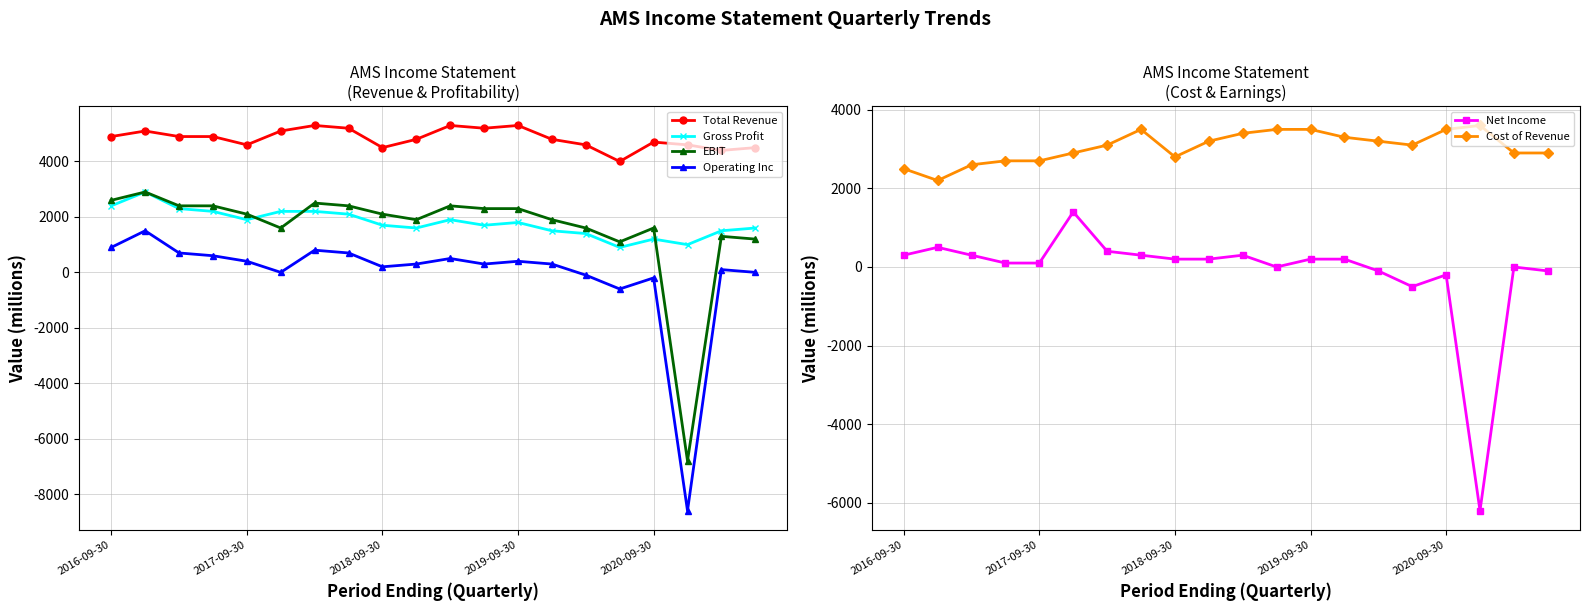

Is this an area chart (filled region under the line)?

No